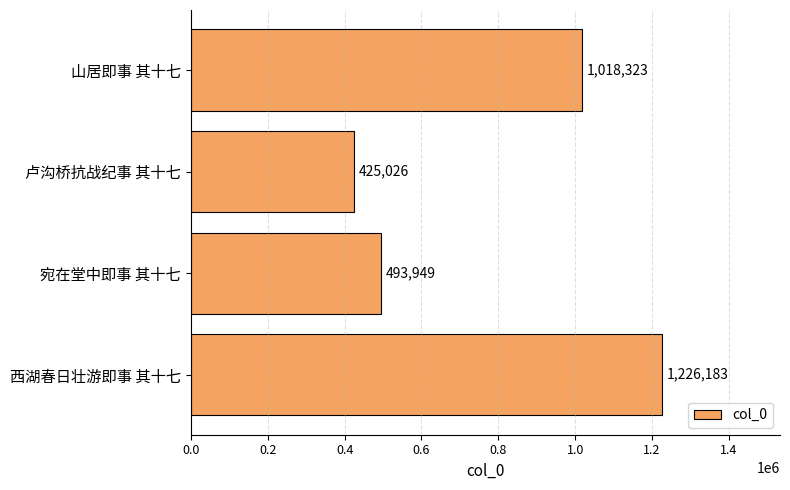

Approximately how many times larger is the value at 山居即事 其十七 compared to 西湖春日壮游即事 其十七?

0.8